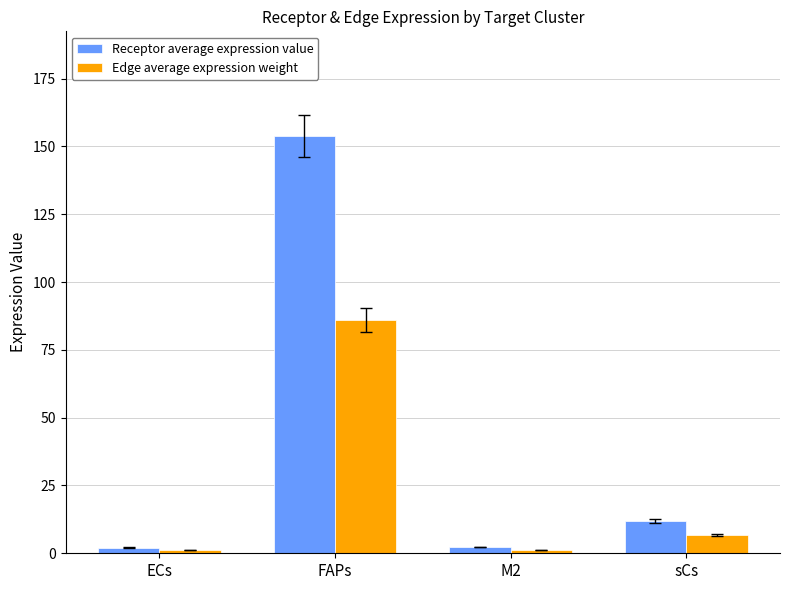

What are all the series names shown in the legend?

Receptor average expression value, Edge average expression weight